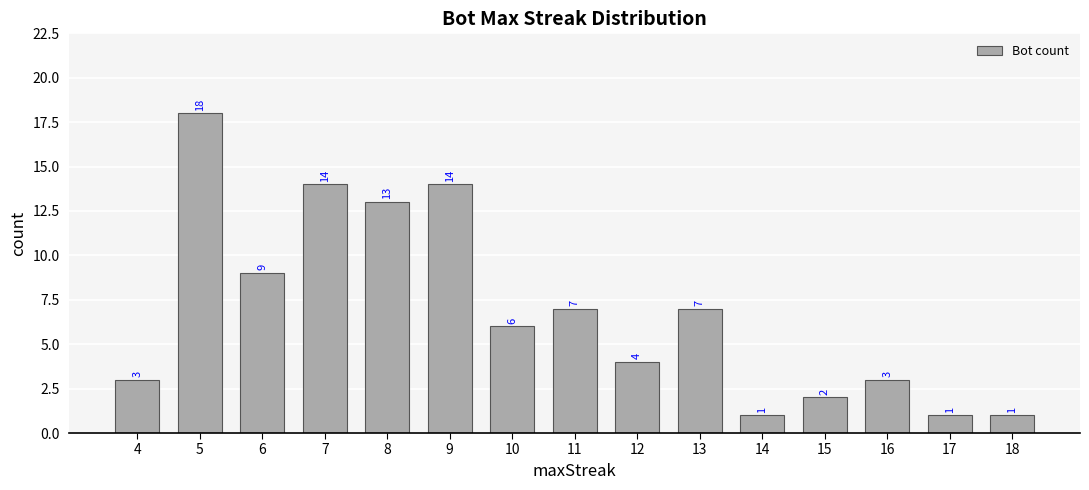

Is it true that the value at 10 is 2?

False